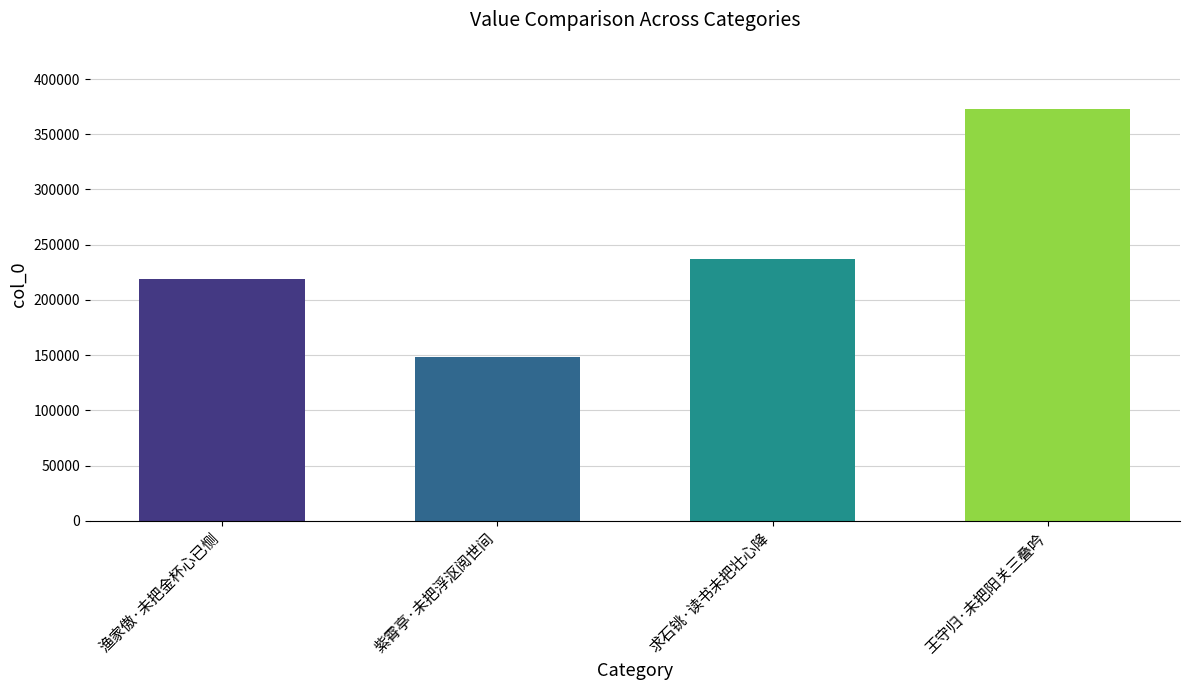

At which label is the value closest to 260555?

求石铫·读书未把壮心降